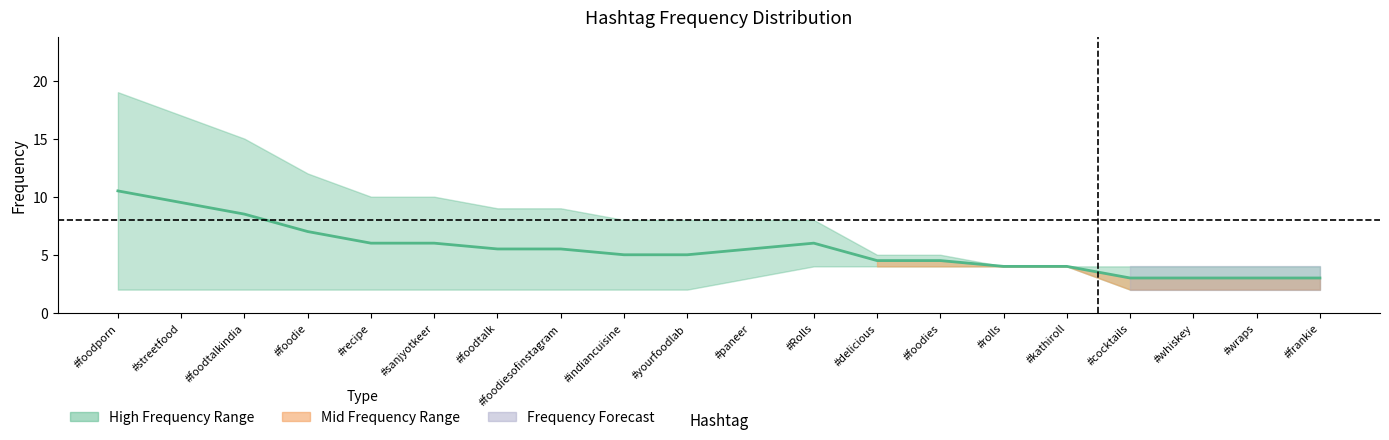

Reading left to right, extract all data points from this chart.

10.5	9.5	8.5	7.0	6.0	6.0	5.5	5.5	5.0	5.0	5.5	6.0	4.5	4.5	4.0	4.0	3.0	3.0	3.0	3.0